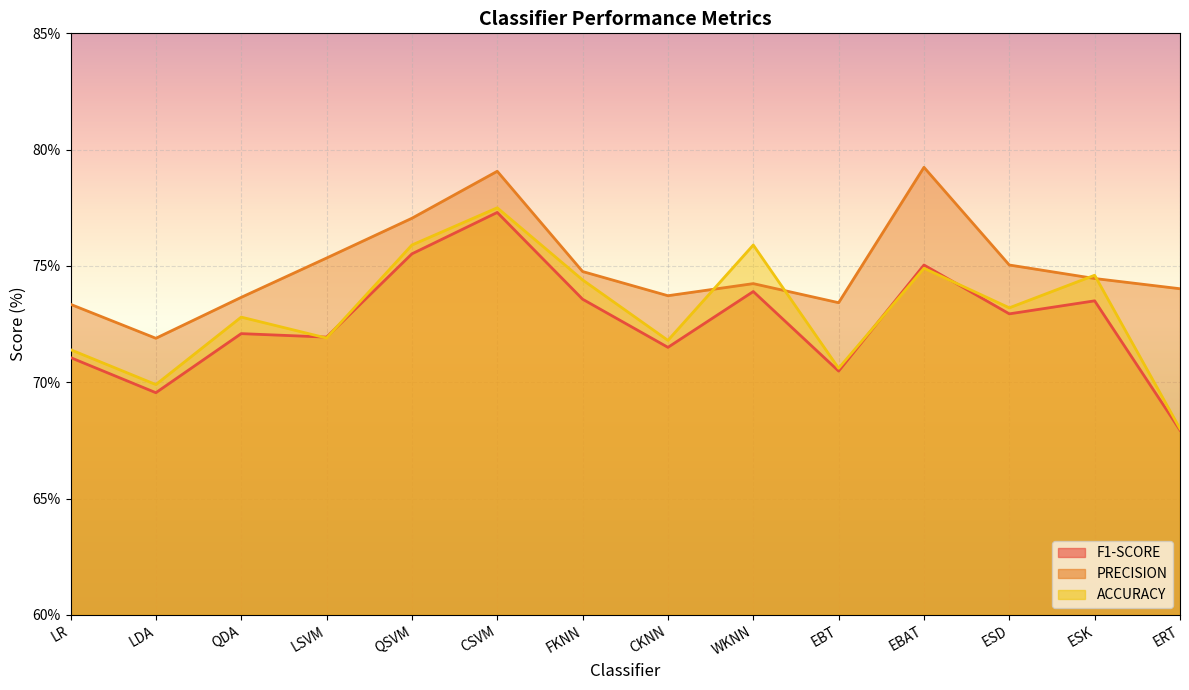

The F1-SCORE series shows 37.9 at LSVM. True or false?

False